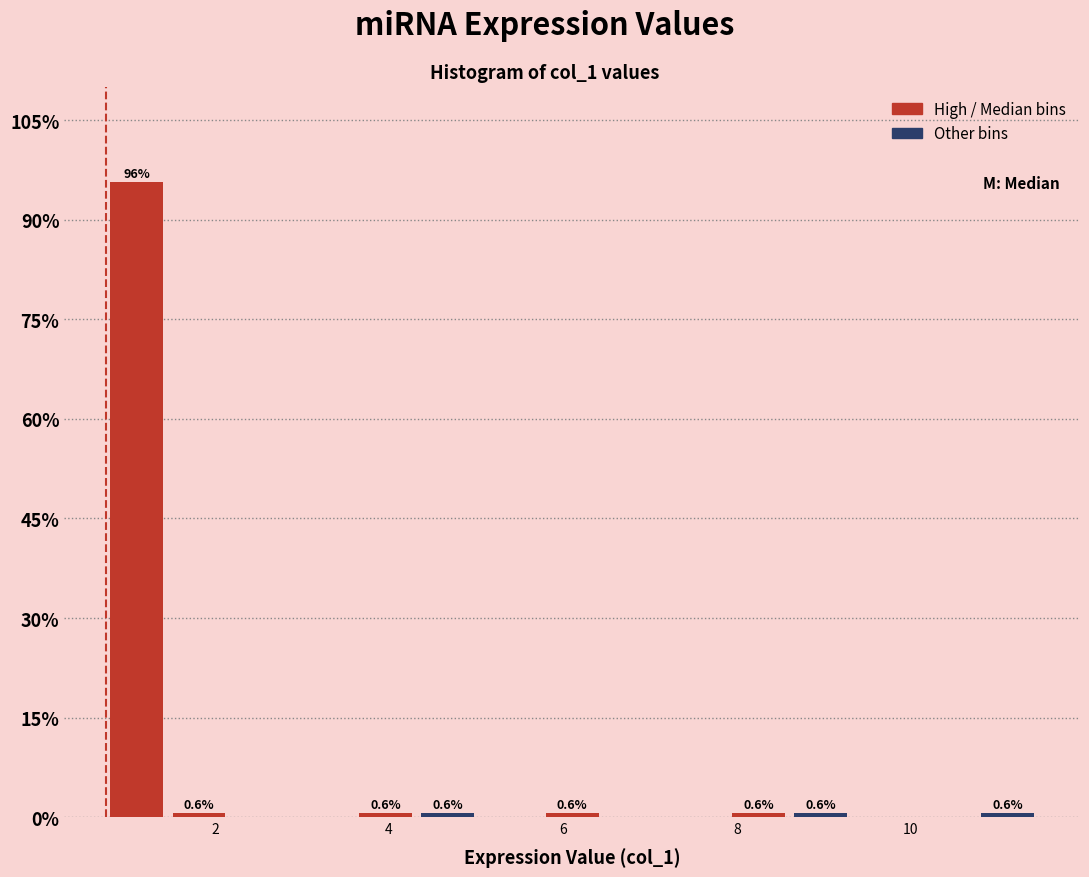

Around what value on the x-axis is the tallest bar? Give the approximate position of its centre, as read against the axis.

1.2